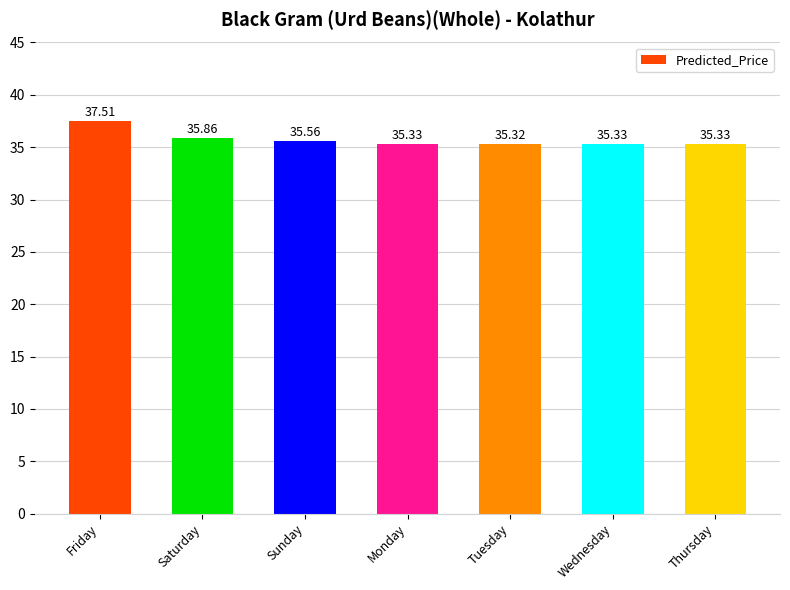

How many categories are shown in the chart?

7